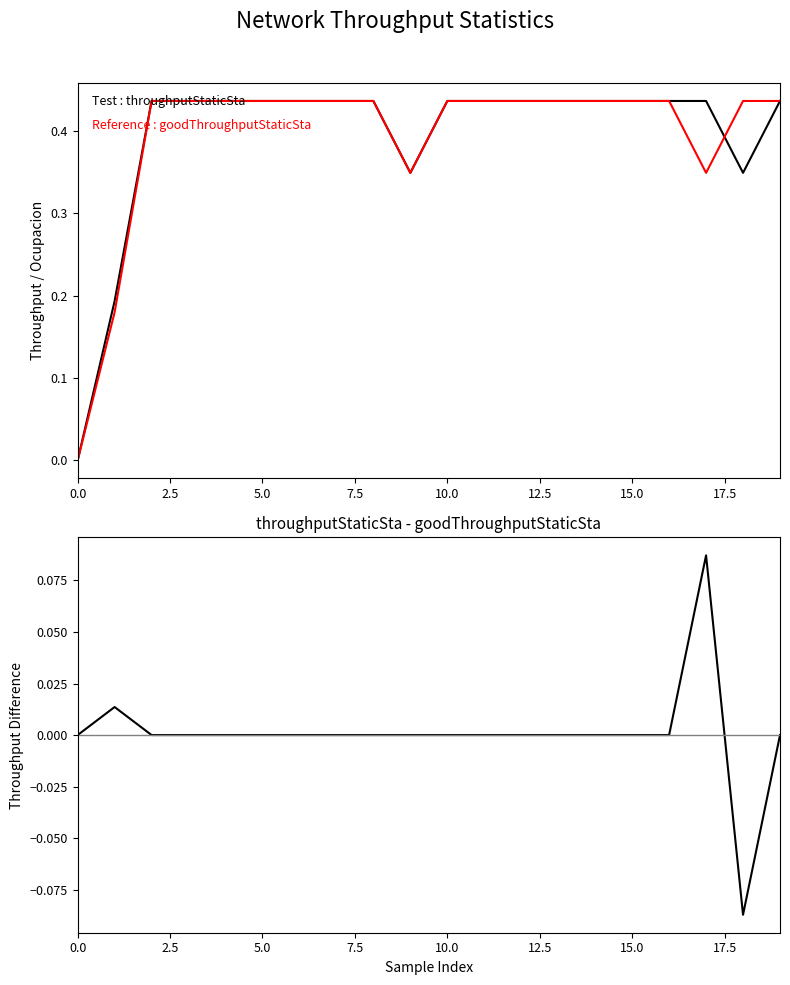

At which label does throughputStaticSta - goodThroughputStaticSta reach its peak?

17